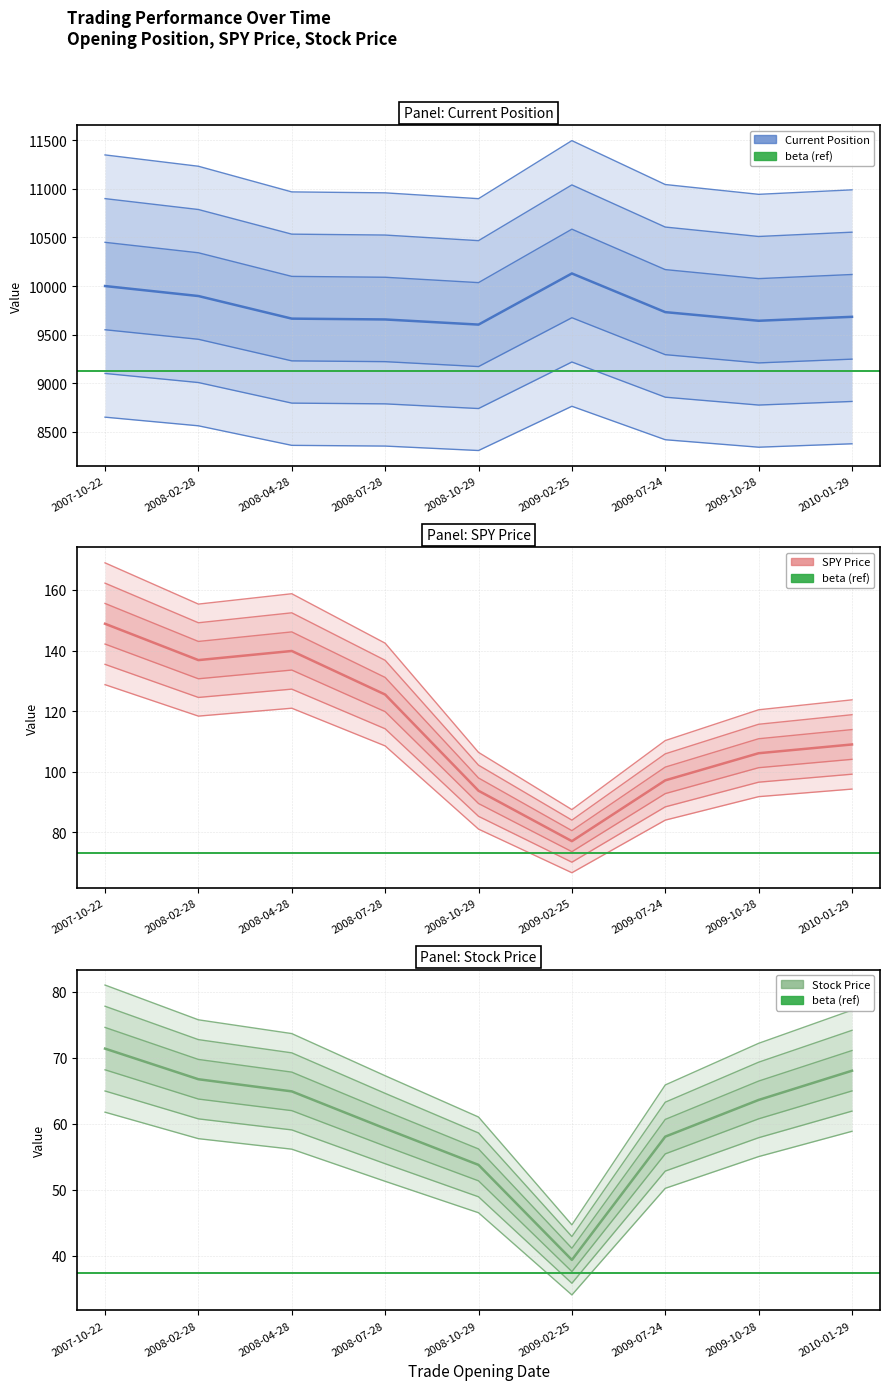

What is the spread (max minus min) of values at 2008-10-29?

10416.0